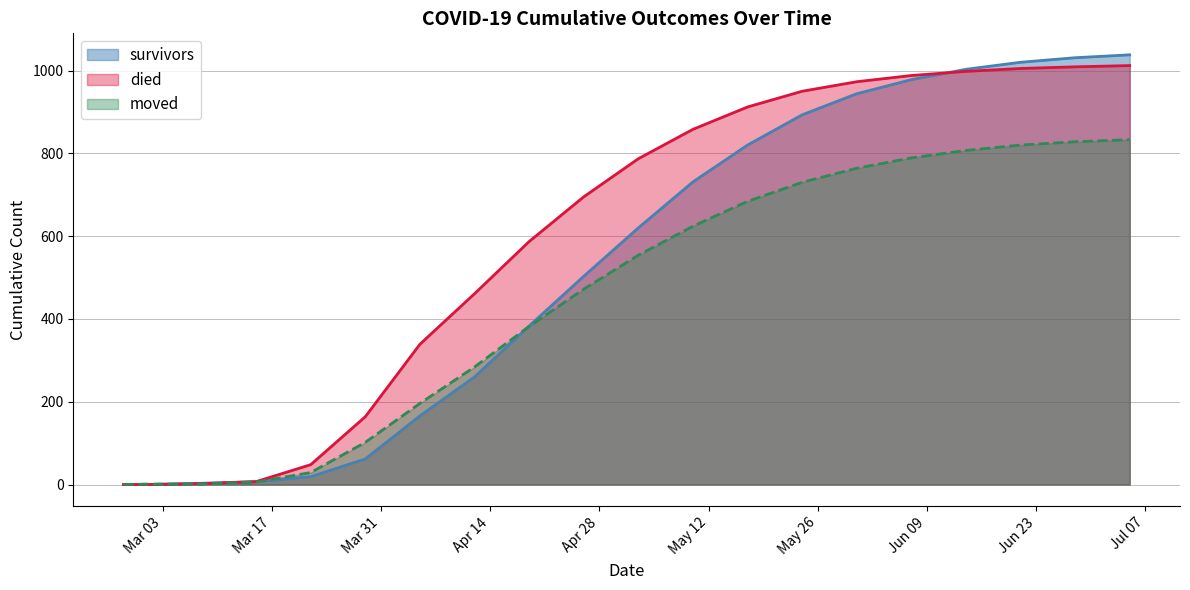

Rank the categories by moved value from highest to lowest.

2020-07-05, 2020-06-28, 2020-06-21, 2020-06-14, 2020-06-07, 2020-05-31, 2020-05-24, 2020-05-17, 2020-05-10, 2020-05-03, 2020-04-26, 2020-04-19, 2020-04-12, 2020-04-05, 2020-03-29, 2020-03-22, 2020-03-15, 2020-03-01, 2020-03-08, 2020-02-27